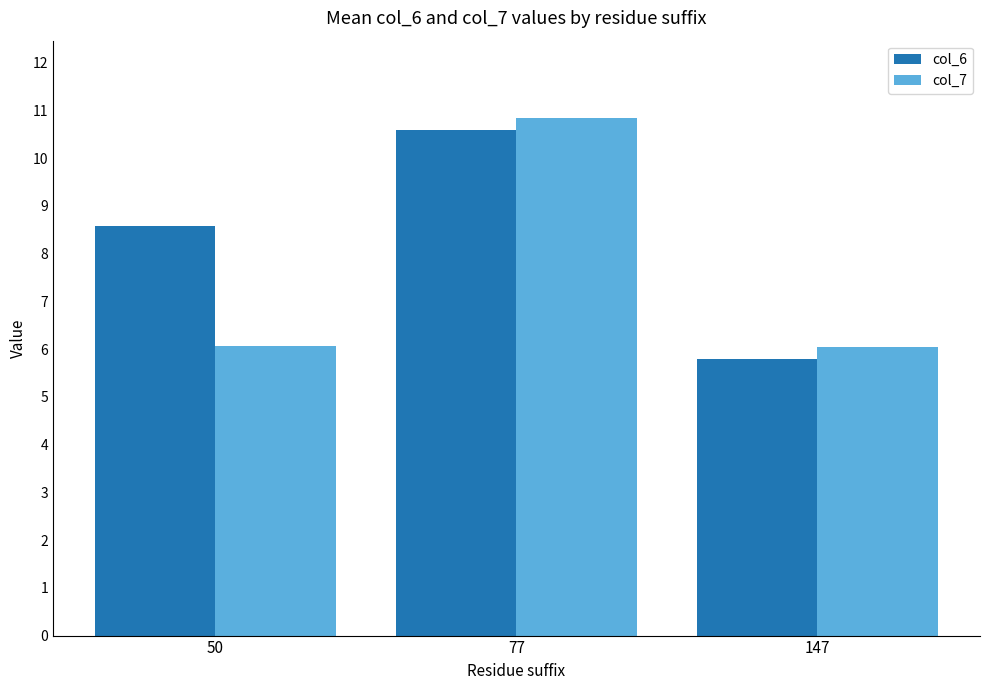

Are the bars horizontal?

No